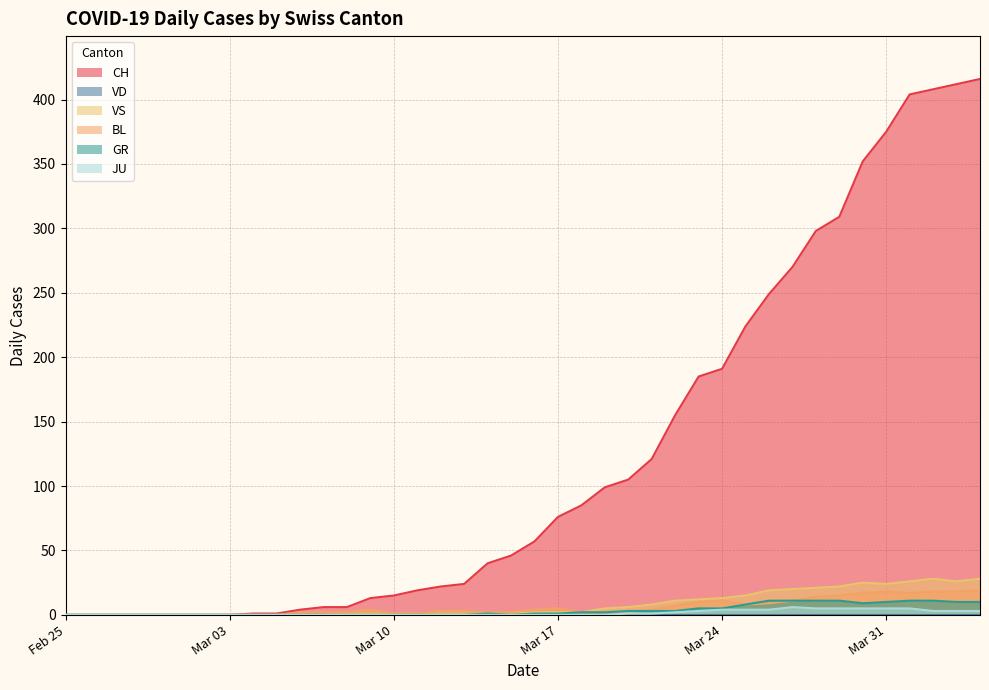

Which series has the largest total across all categories?

CH